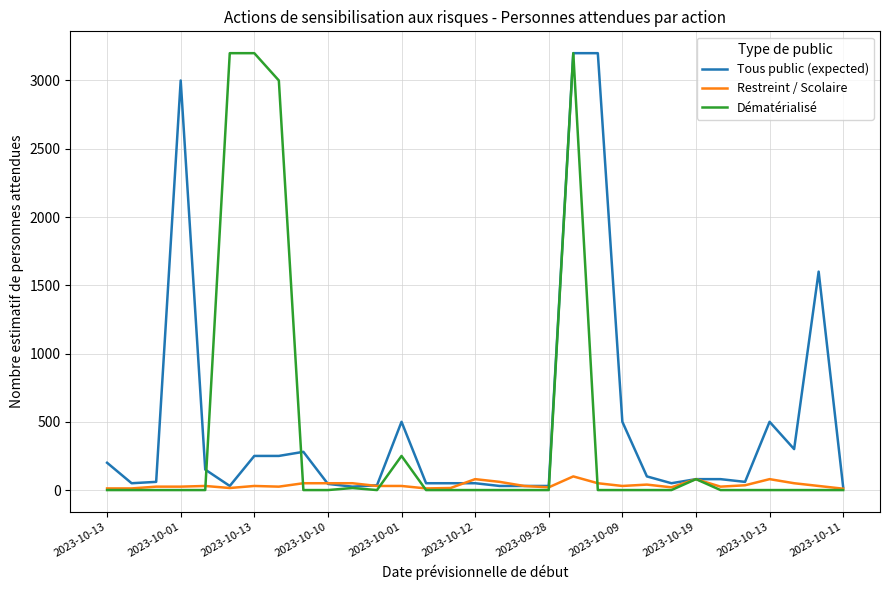

Which series has the widest spread of values?

Dématérialisé